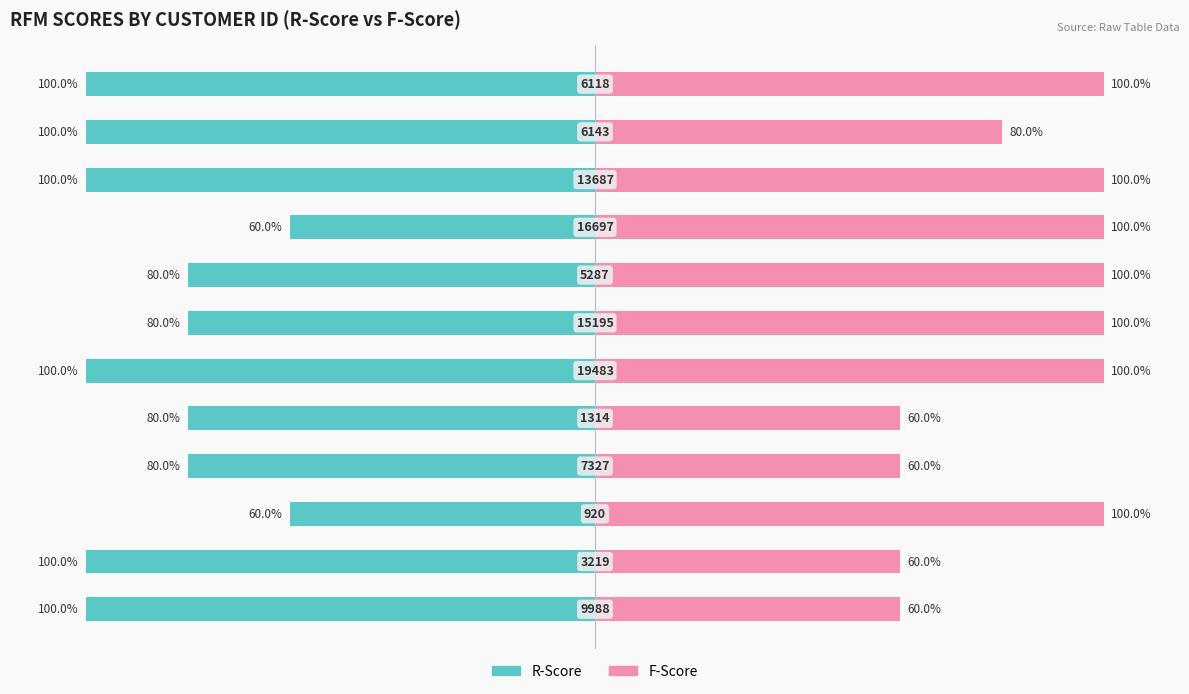

At which category is the sum across all series the highest?

3